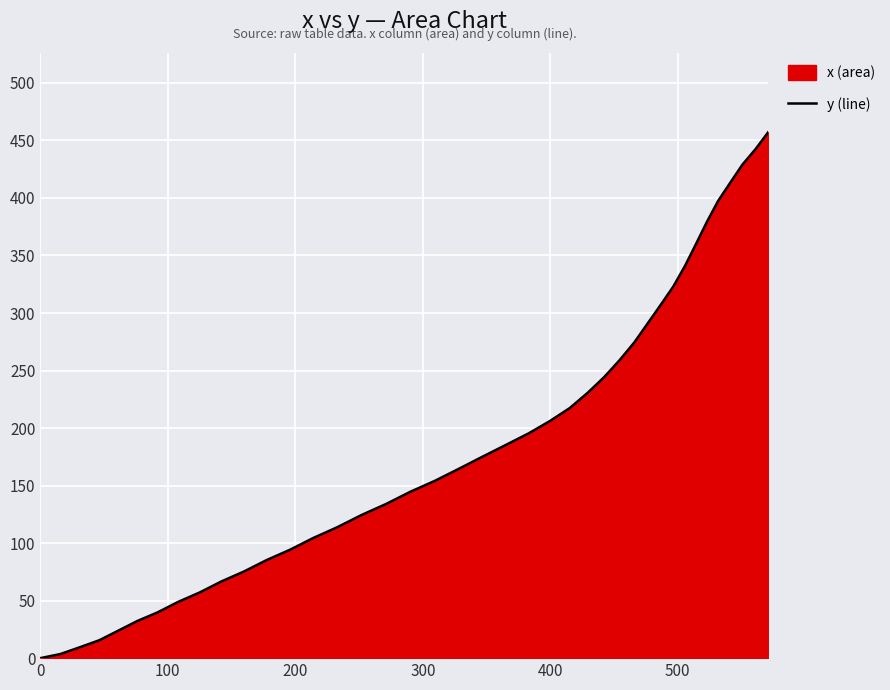

What is the difference between the maximum and minimum values?

457.4